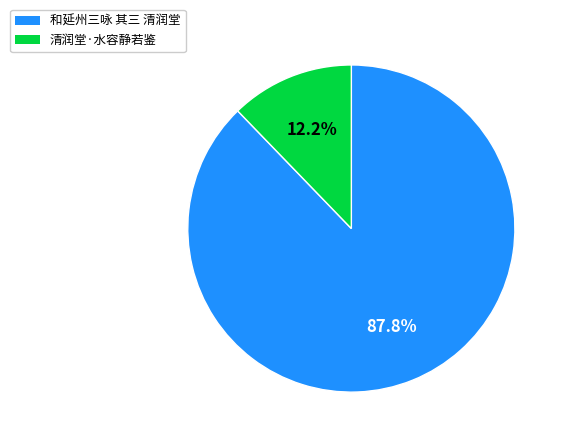

To the nearest percent, what is the combined percentage of 清润堂·水容静若鉴 and 和延州三咏 其三 清润堂?

100%